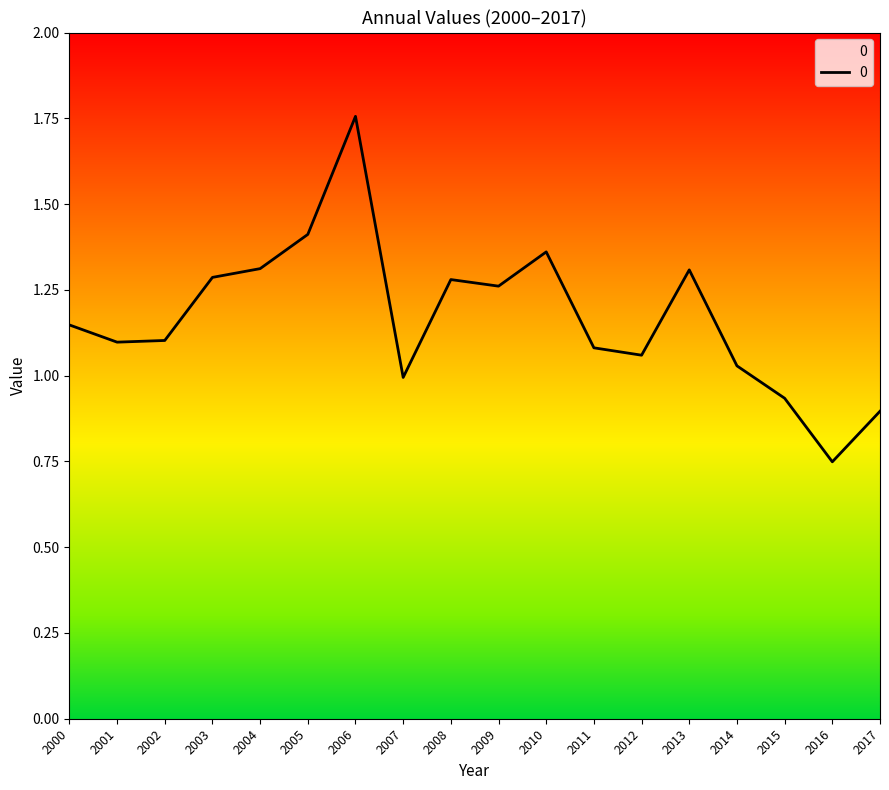

List the labels in order of value, smallest first.

2016, 2017, 2015, 2007, 2014, 2012, 2011, 2001, 2002, 2000, 2009, 2008, 2003, 2013, 2004, 2010, 2005, 2006